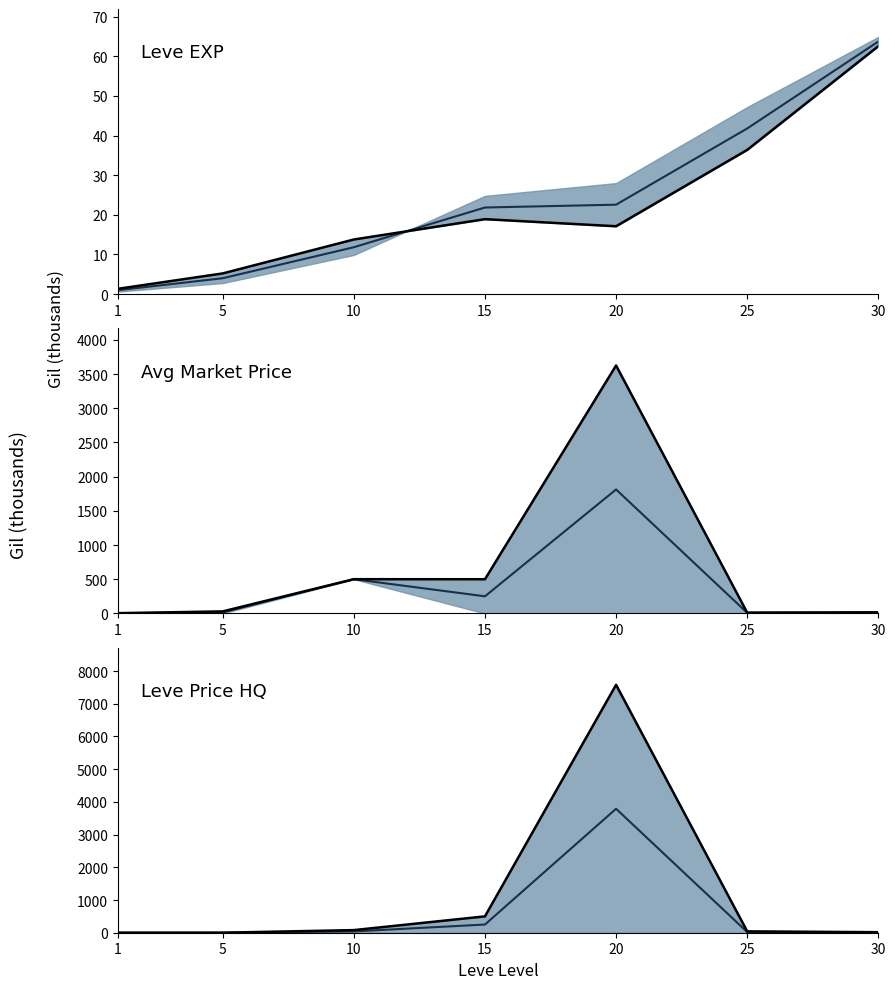

List the series in order of their peak value, lowest first.

Leve EXP upper, Leve EXP mid, Avg Price mid, Avg Price upper, LevePriceHQ mid, LevePriceHQ upper